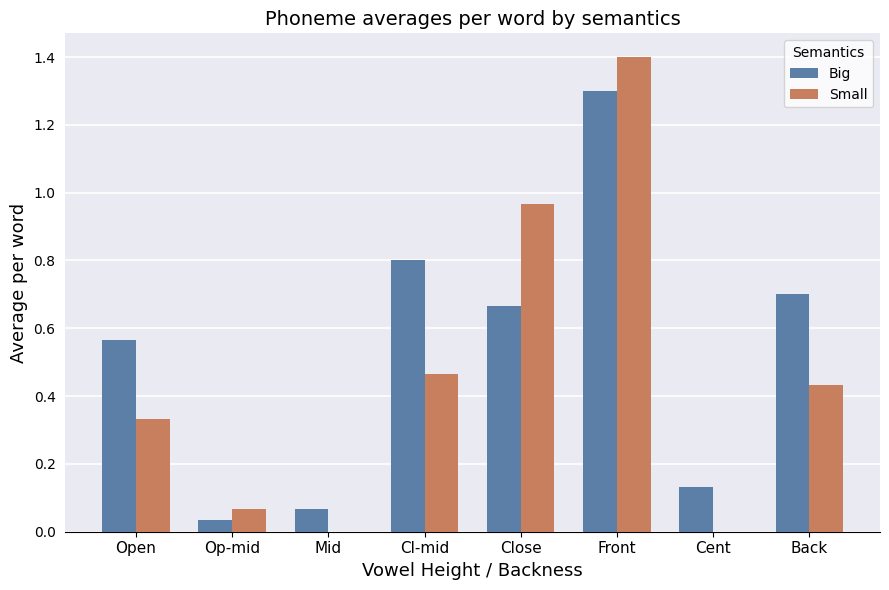

At which category is the sum across all series the highest?

Front